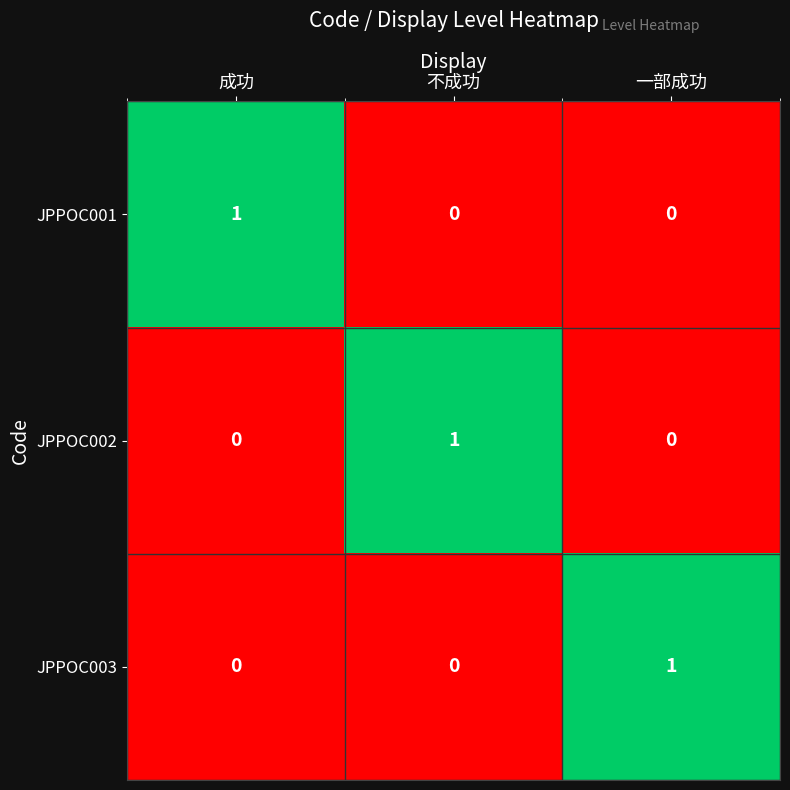

At which label does JPPOC003 reach its peak?

一部成功